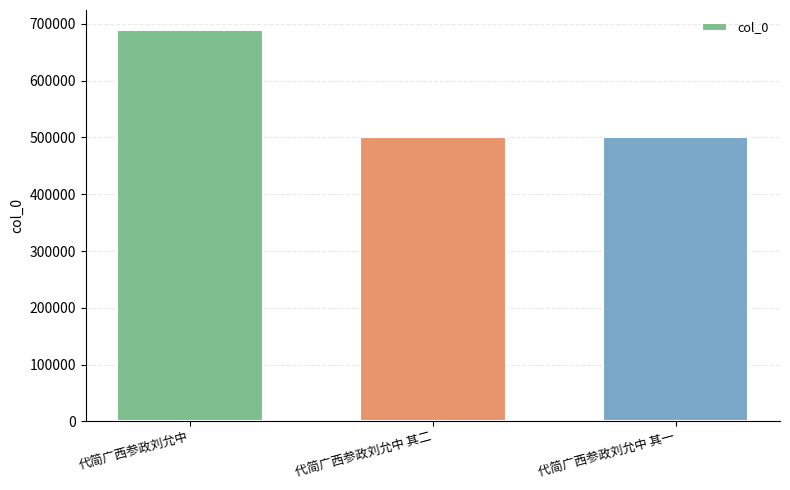

What is the value of the 2nd bar from the left?

501501